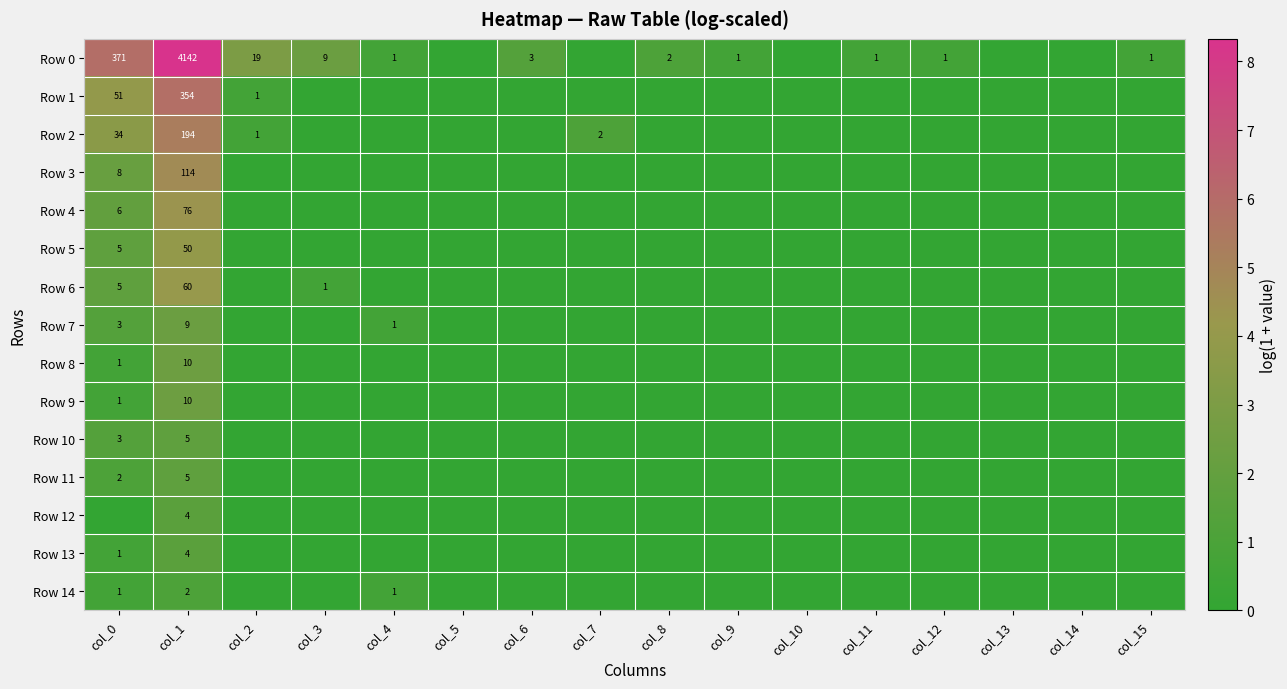

True or false: Row 2 has a value of 1 at col_2.

True